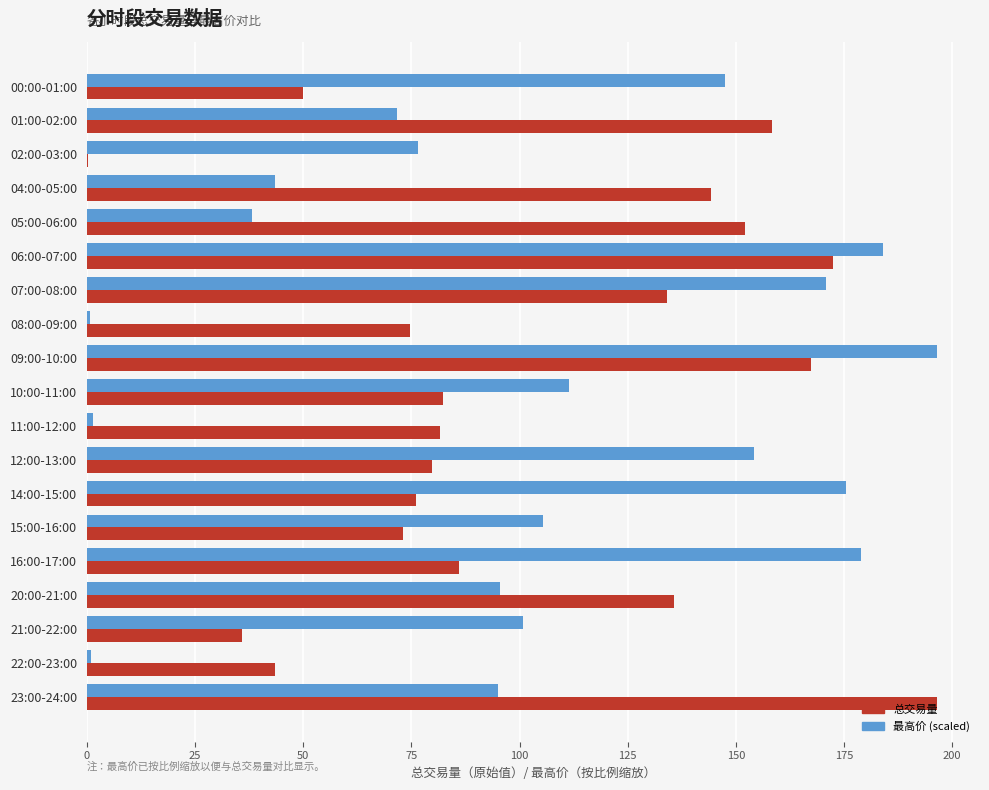

Is the value of 总交易量 at 07:00-08:00 greater than the value of 最高价 (scaled) at 09:00-10:00?

No